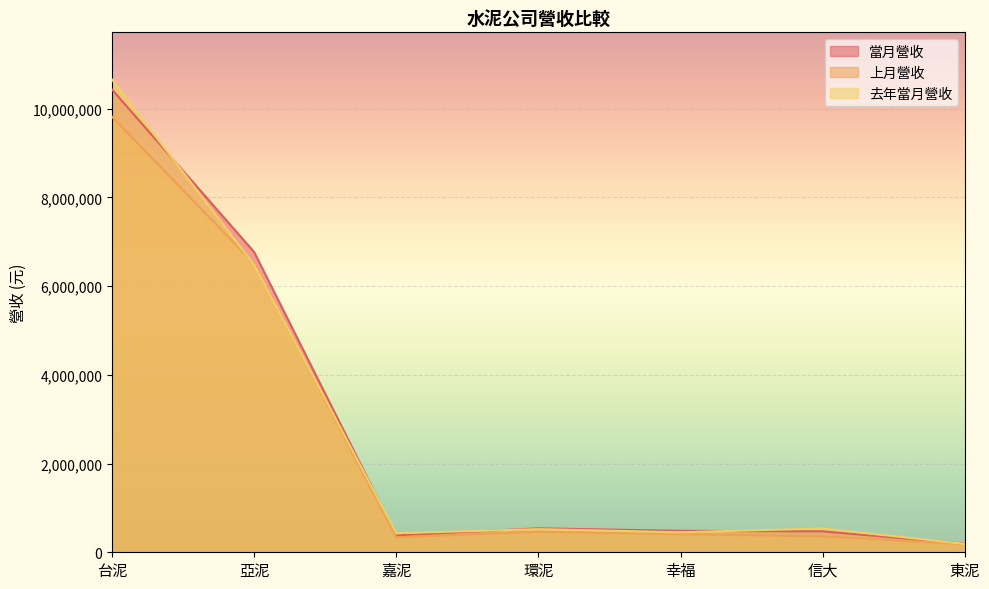

True or false: 當月營收 and 上月營收 intersect in this chart.

False